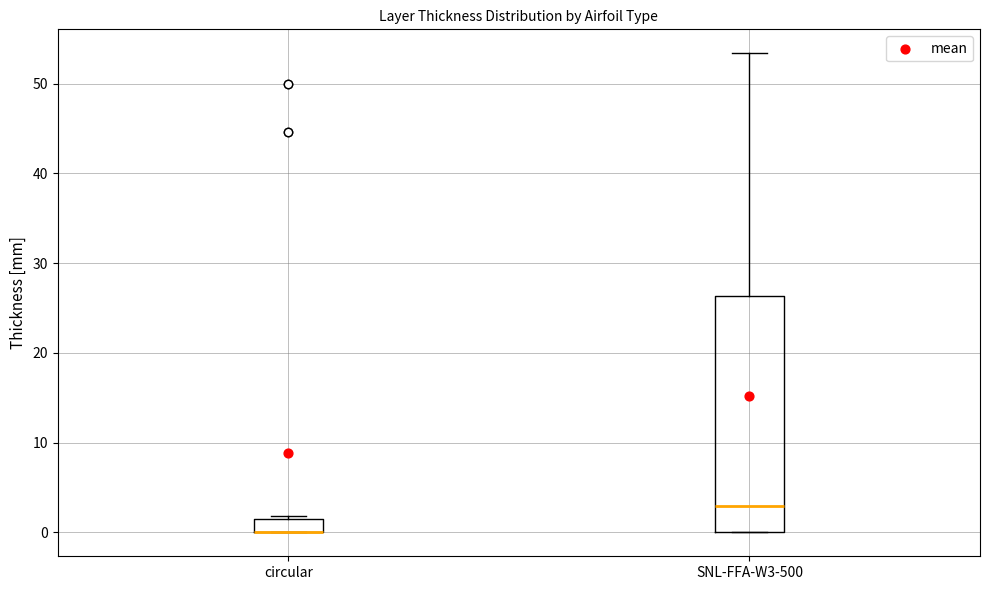

Reading left to right, transcribe this box plot: for each box, give where its median line is, the range the box spans, and where its two whiskers end, as read against the y-axis. The values are not printed on the chart, so give them approximately, as read against the axis.

circular: median 0 (drawn on the box's lower edge), box 0 to 2, whiskers 0 to 2 (just above the box's upper edge)
SNL-FFA-W3-500: median 3, box 0 to 26, whiskers 0 to 53